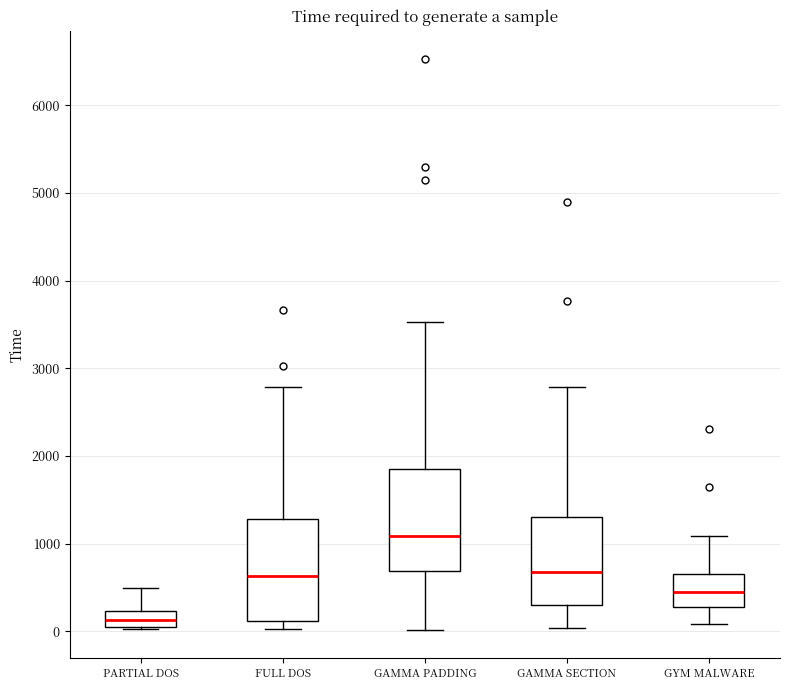

Which box's median line is the lowest?

PARTIAL DOS